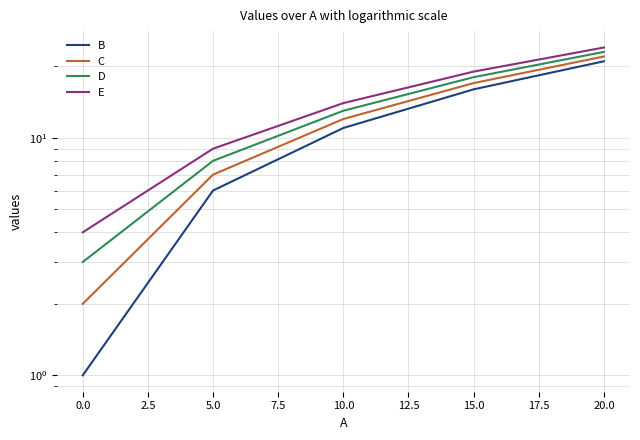

Reading right to left, transcribe all the data shown in this chart.

B: 21	16	11	6	1
C: 22	17	12	7	2
D: 23	18	13	8	3
E: 24	19	14	9	4